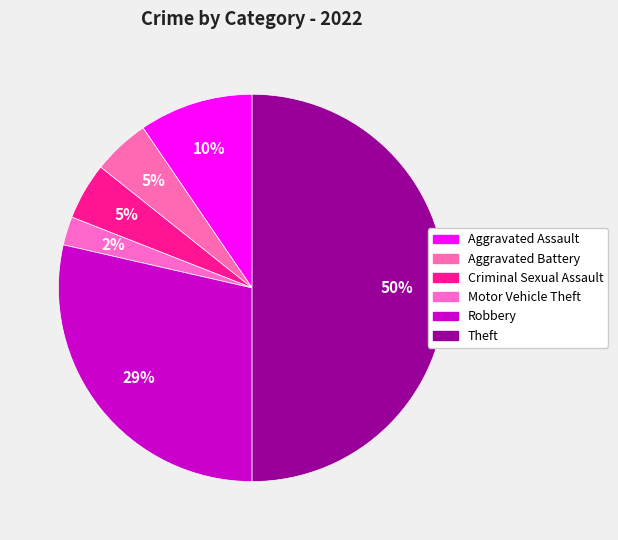

Combined, what portion of the pie is Motor Vehicle Theft and Theft?

52.4%